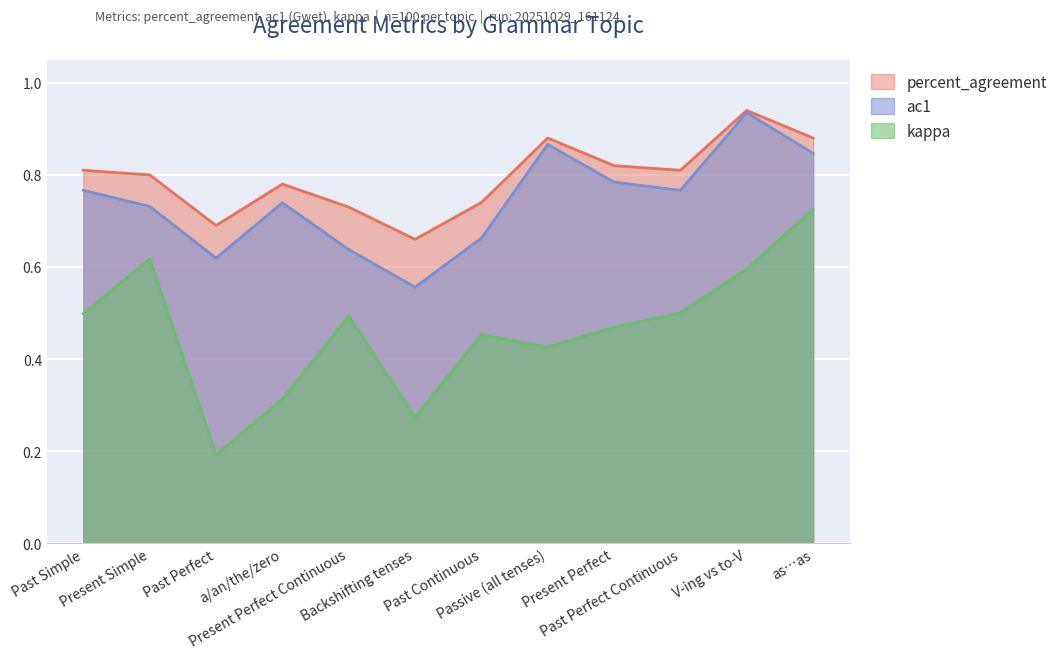

At which category is the sum across all series the highest?

V-ing vs to-V